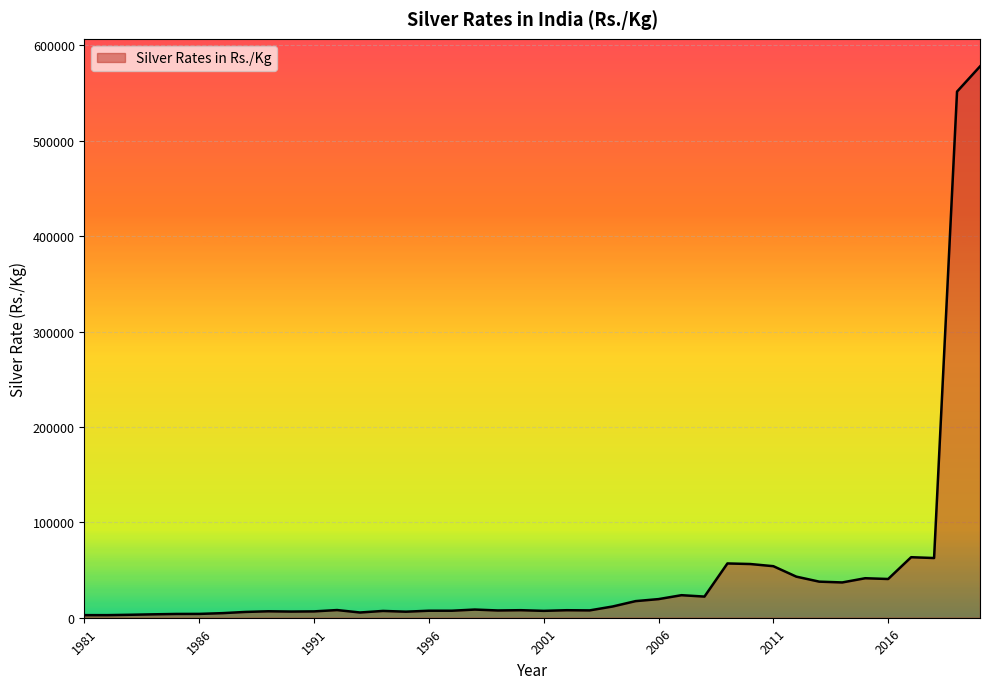

What is the difference between the maximum and minimum values?

575173